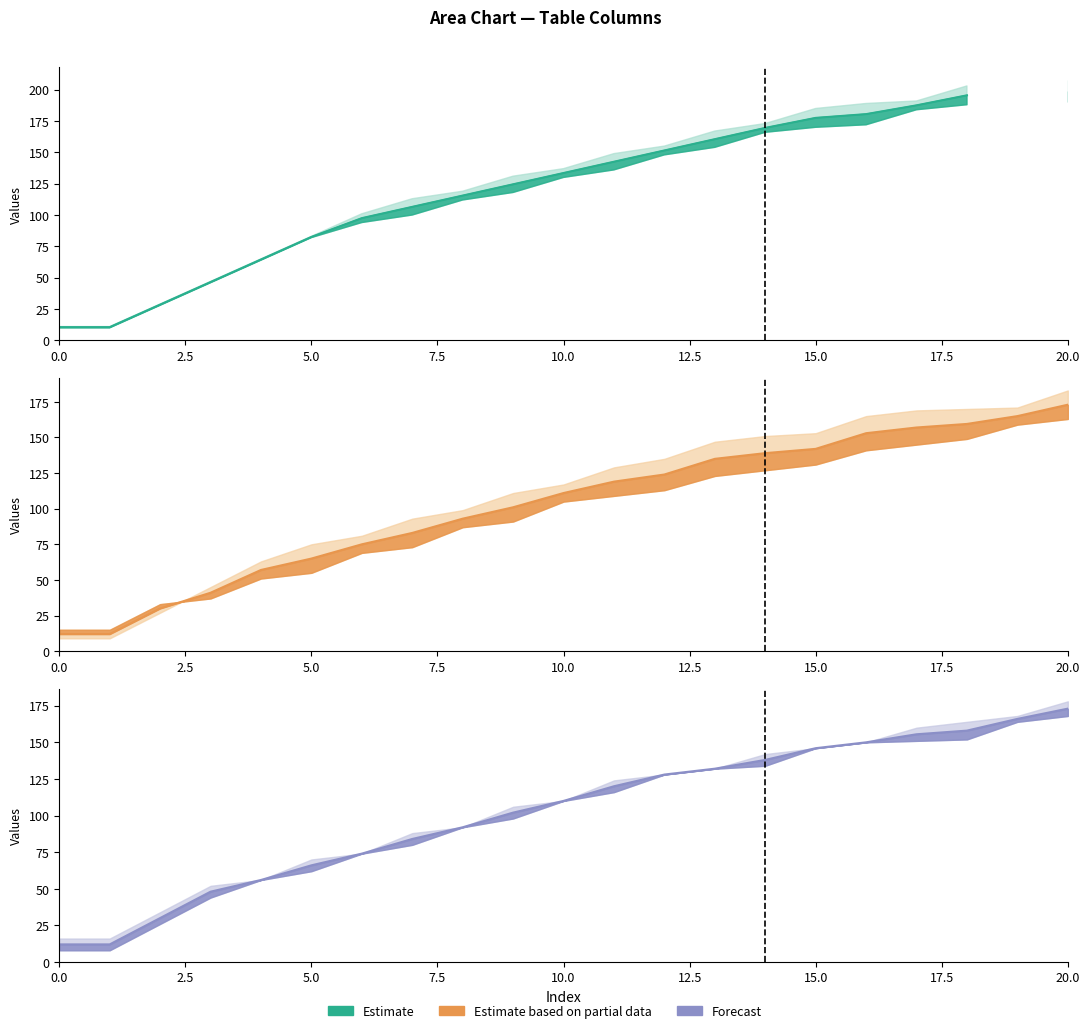

At 0.0, list the series in order from smallest to largest.

Estimate, Estimate based on partial data, Forecast